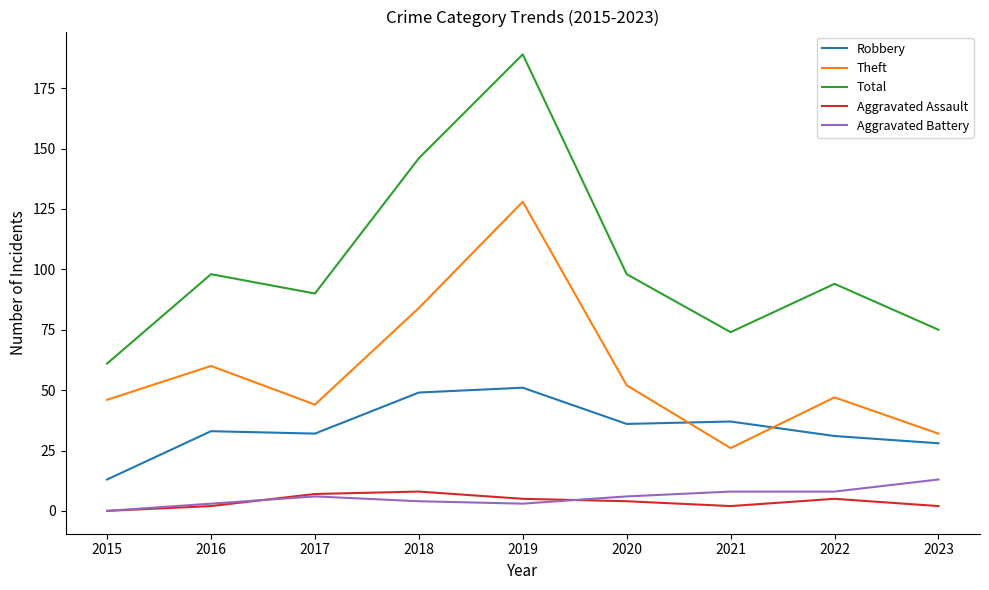

True or false: Aggravated Assault and Total cross at least once.

False